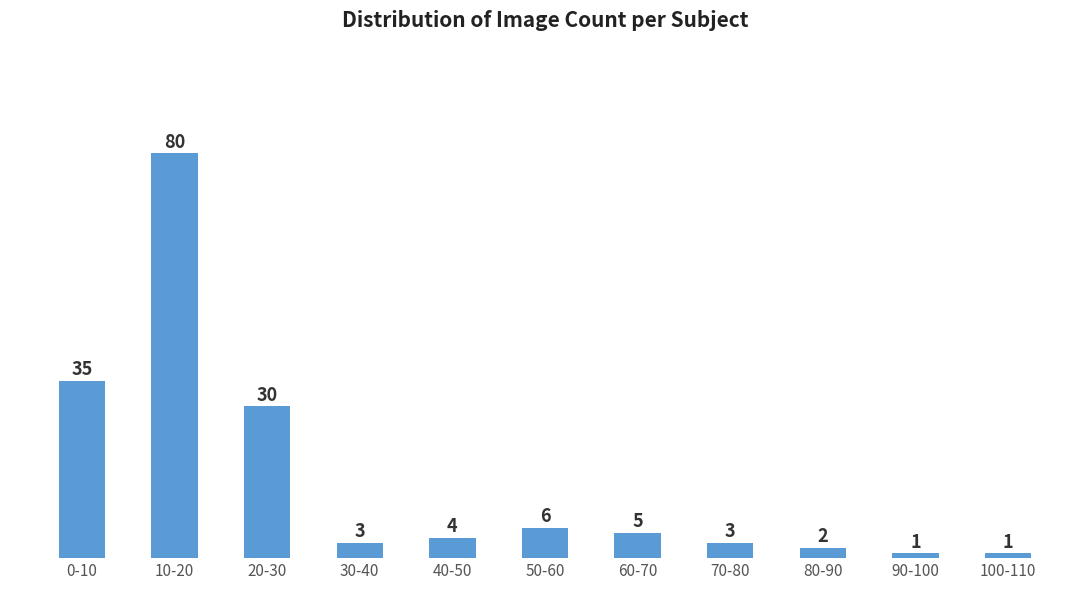

Reading left to right, what are all the values shown in this chart?

0-10=35	10-20=80	20-30=30	30-40=3	40-50=4	50-60=6	60-70=5	70-80=3	80-90=2	90-100=1	100-110=1